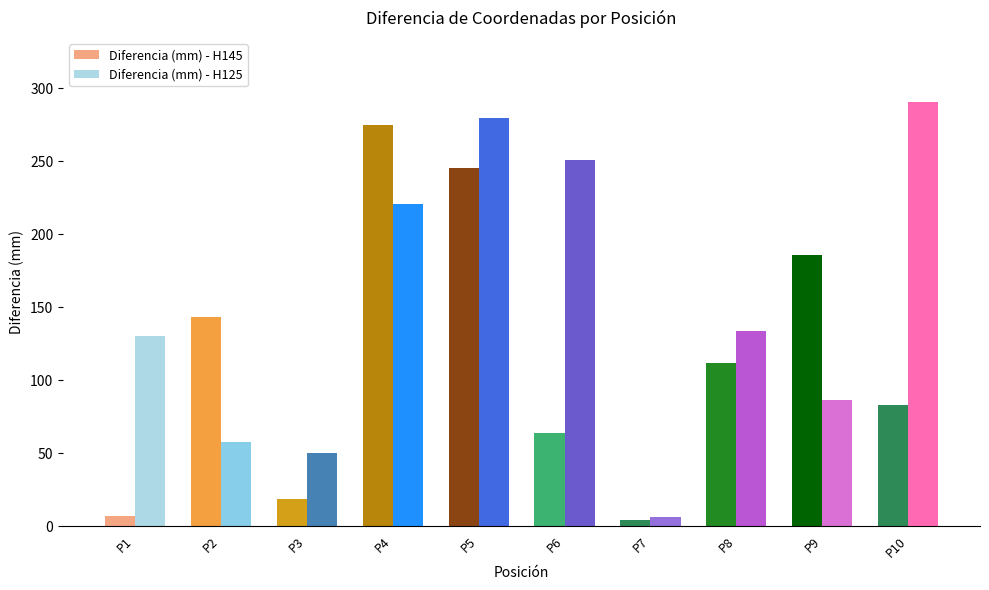

Rank the series at P6 from highest to lowest value.

Diferencia (mm) - H125, Diferencia (mm) - H145